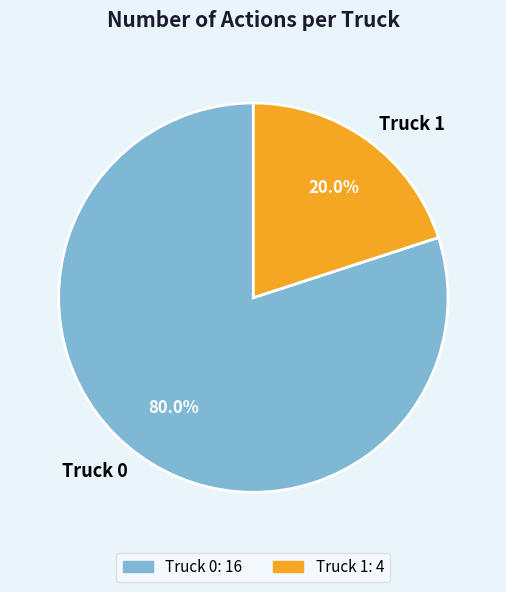

To the nearest percent, what is the difference between the largest and smallest slice percentages?

60%